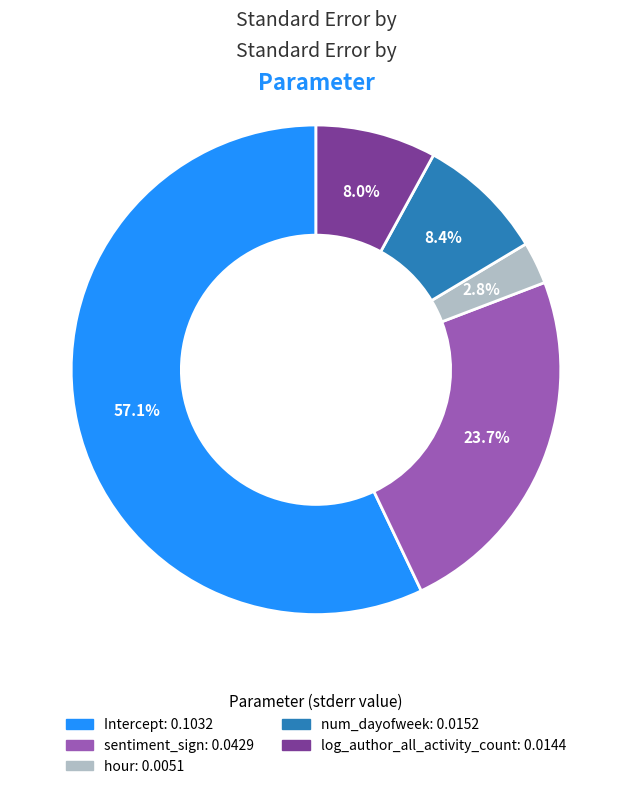

Which has a higher value, hour or sentiment_sign?

sentiment_sign